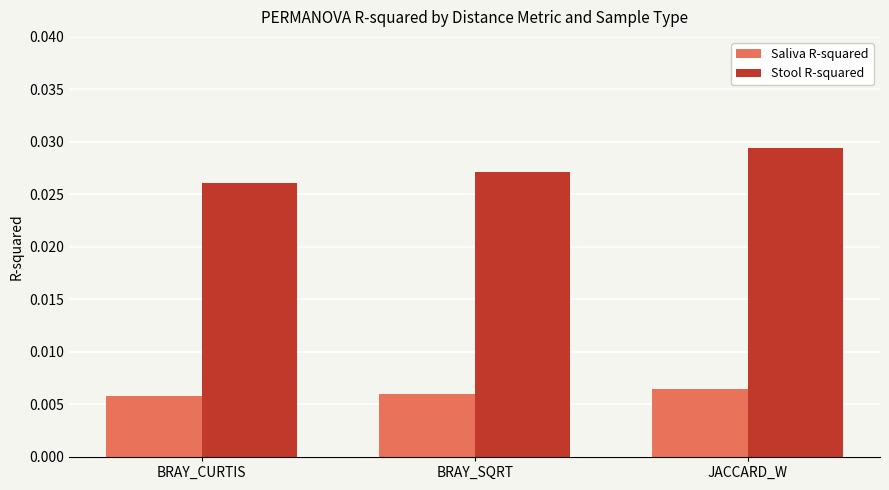

How many bars are there in total?

6